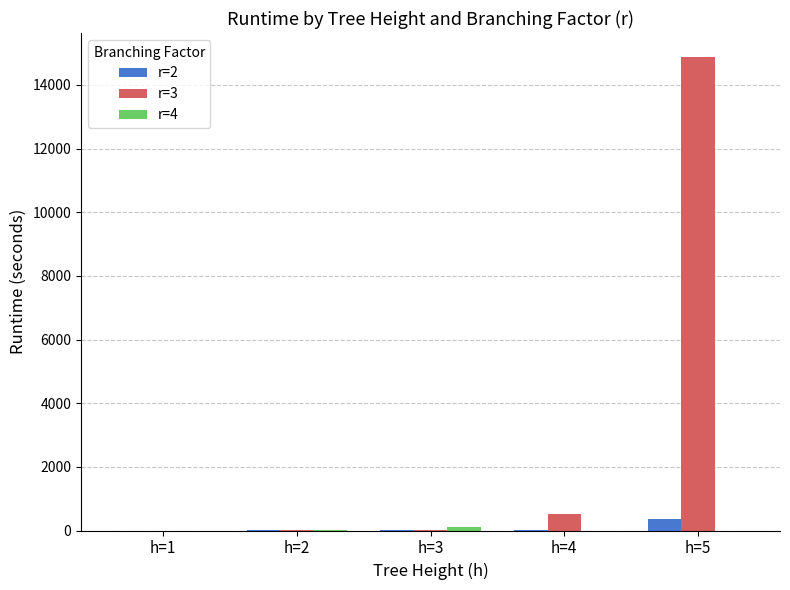

What is the total value across all series at h=5?

15251.3